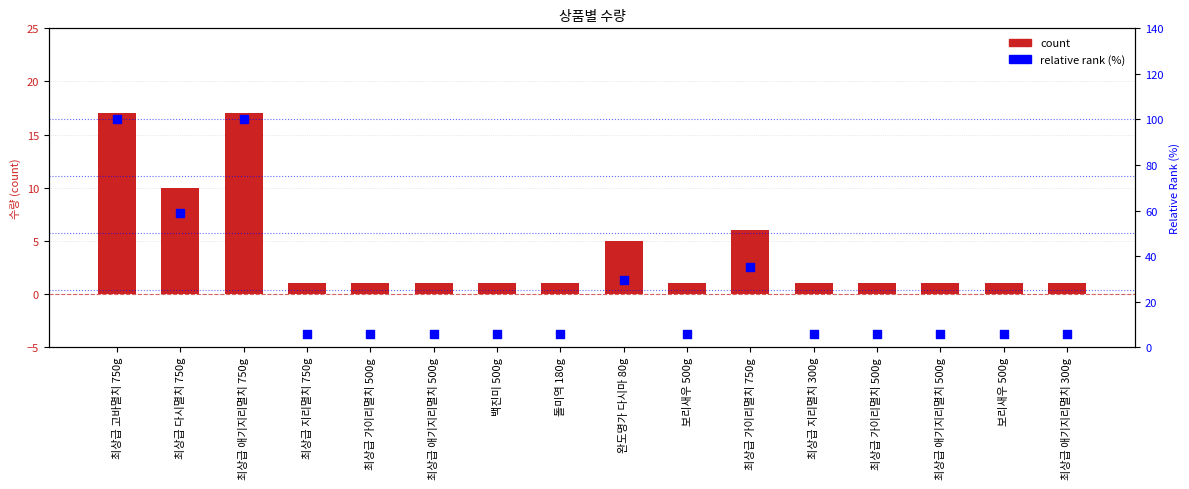

Is the value of count at 최상급 애기지리멸치 750g greater than the value of relative rank (%) at 최상급 가이리멸치 500g?

Yes